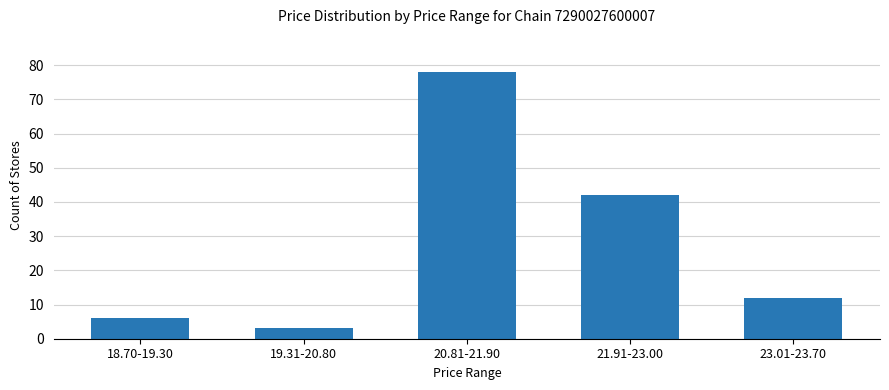

Approximately how many times larger is the value at 20.81-21.90 compared to 18.70-19.30?

13.0